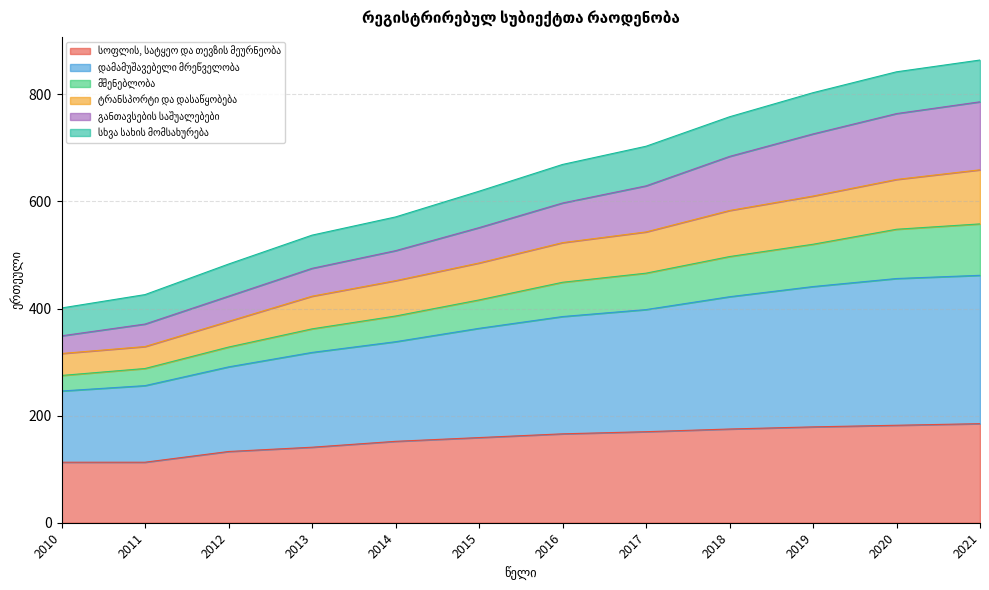

At which label does სოფლის, სატყეო და თევზის მეურნეობა reach its peak?

2021